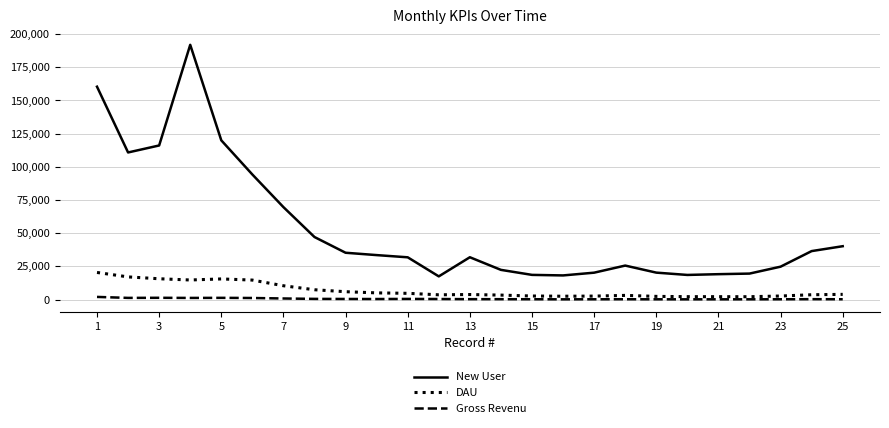

Rank the series by their maximum value, from lowest to highest.

Gross Revenu, DAU, New User